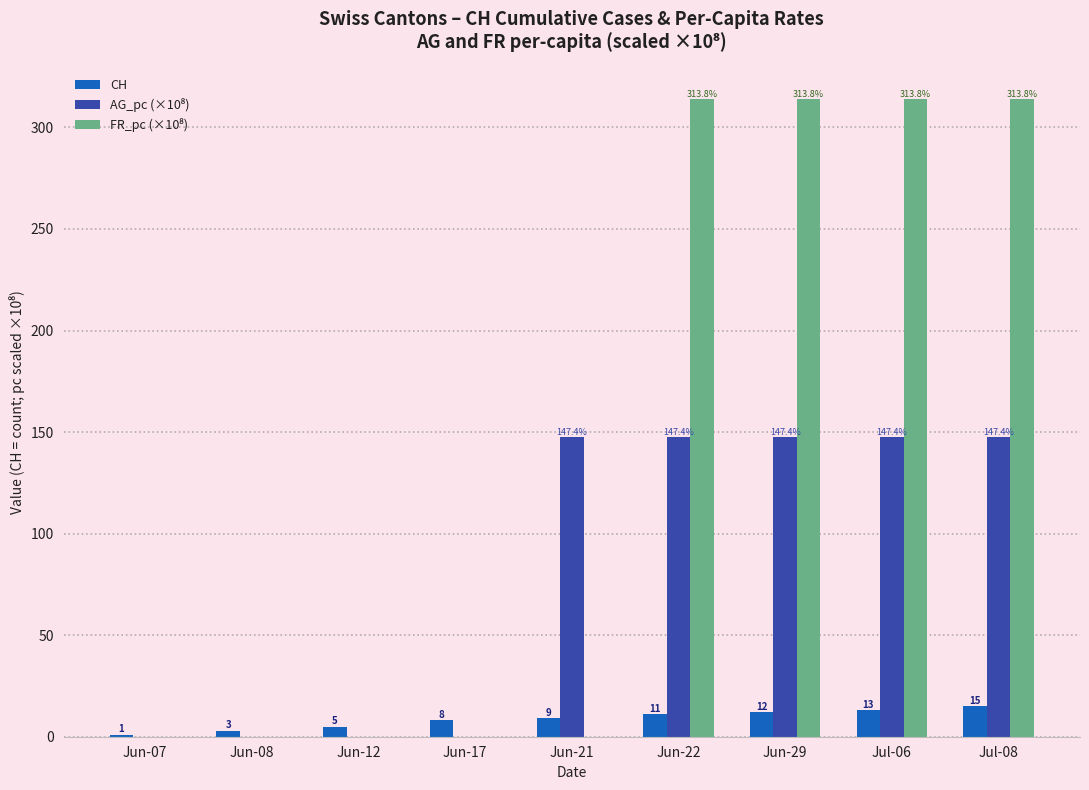

What is the greatest value displayed?

313.8